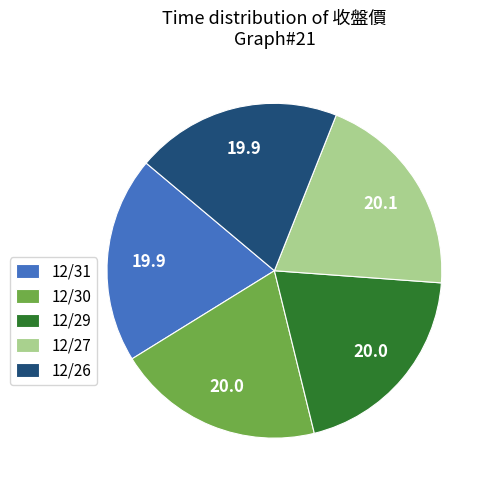

The 12/30 slice represents 15% of the pie. True or false?

False